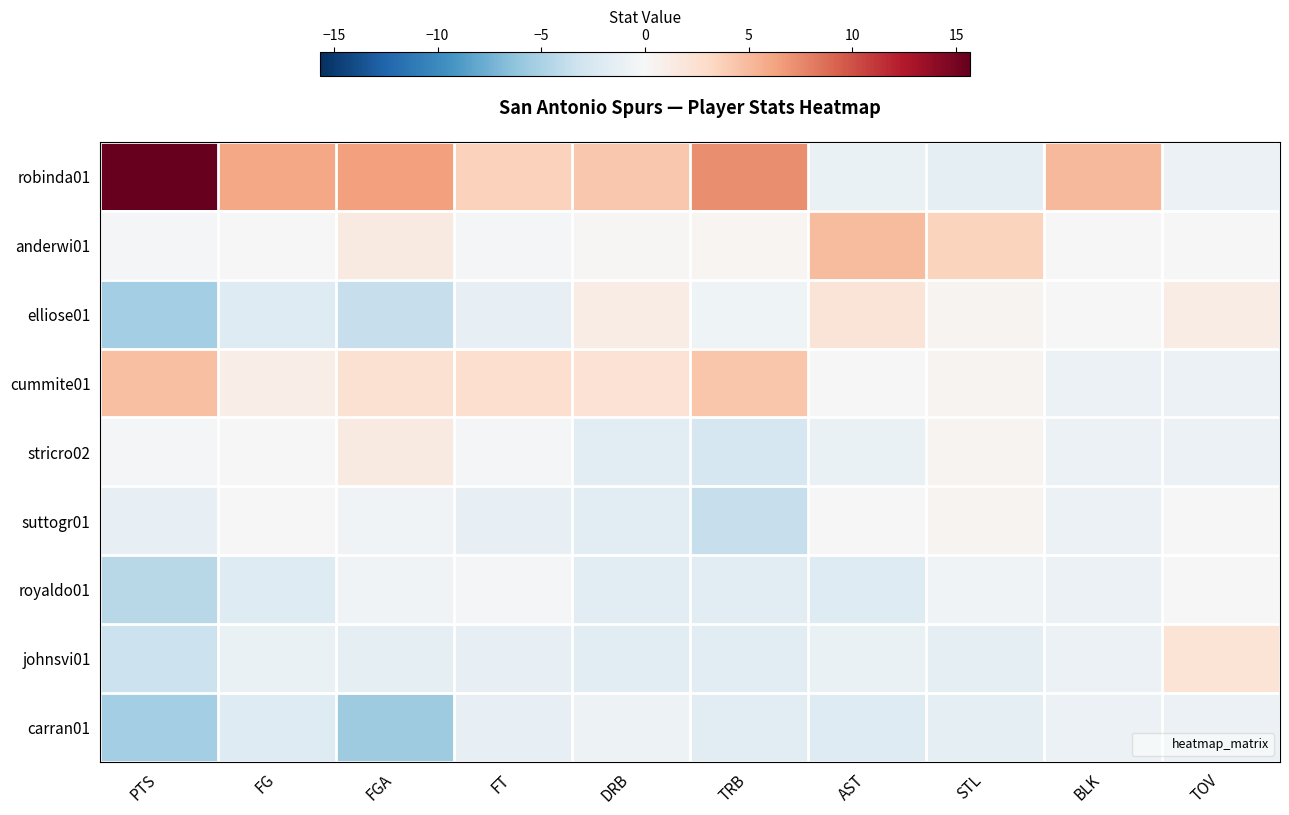

Between TRB and TOV, which series saw the biggest shift?

robinda01